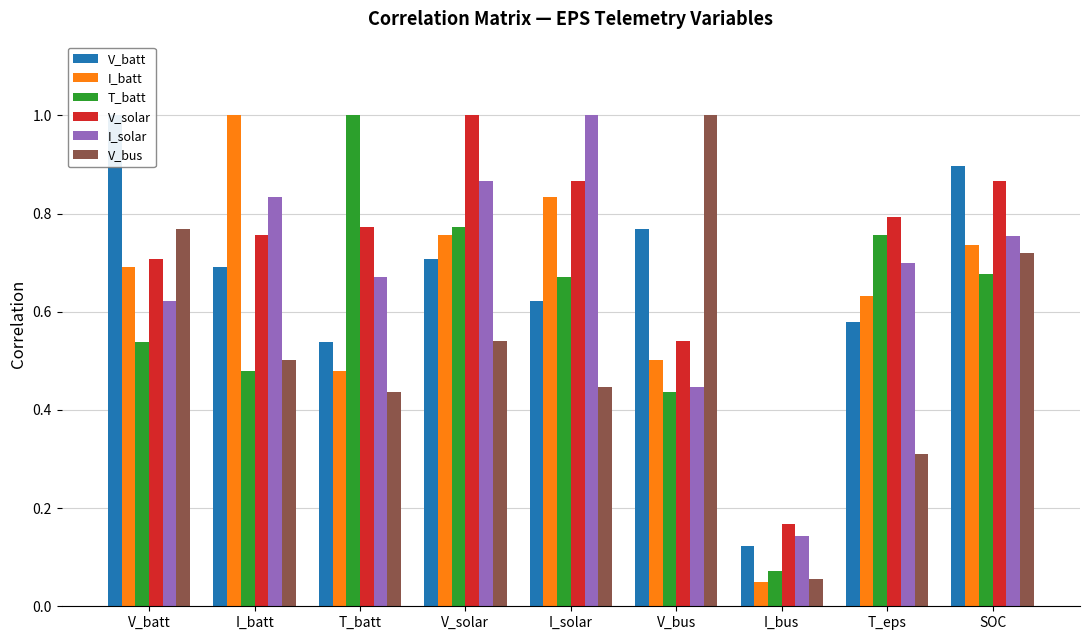

True or false: I_solar has a value of 0.4 at T_eps.

False